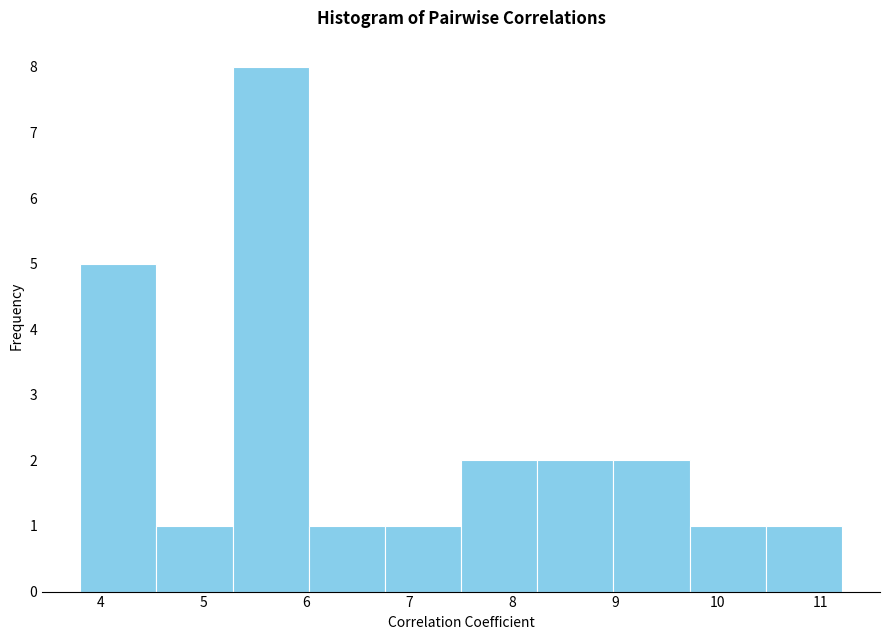

Reading left to right, list every bar in this chart as the range it spans on the x-axis followed by its height. Neither the bar edges nor the heights are printed on the chart, so give them approximately, as read against the axes.

3.8 to 4.5: 5
4.5 to 5.3: 1
5.3 to 6.0: 8
6.0 to 6.8: 1
6.8 to 7.5: 1
7.5 to 8.2: 2
8.2 to 9.0: 2
9.0 to 9.7: 2
9.7 to 10.5: 1
10.5 to 11.2: 1